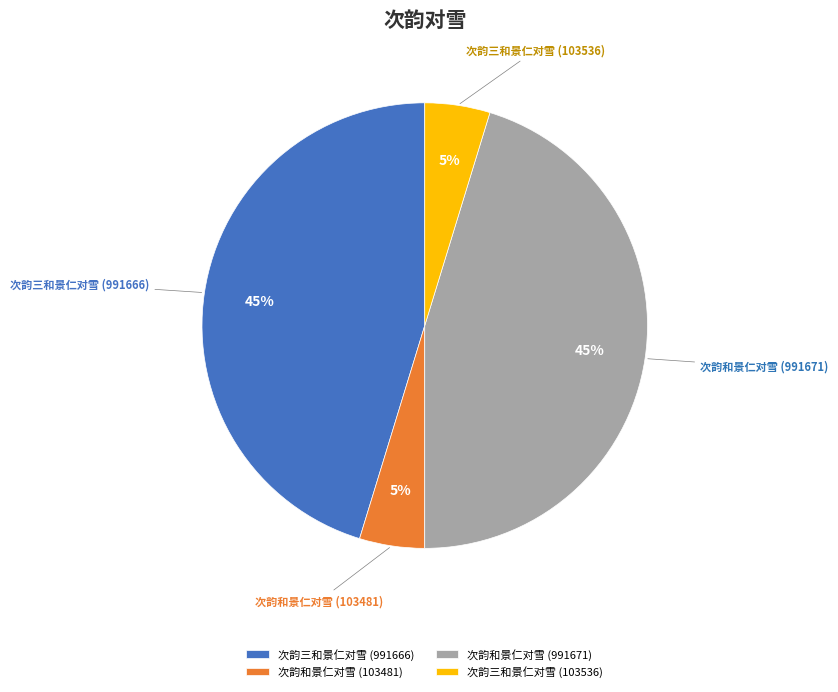

Is there a majority slice in this chart?

No